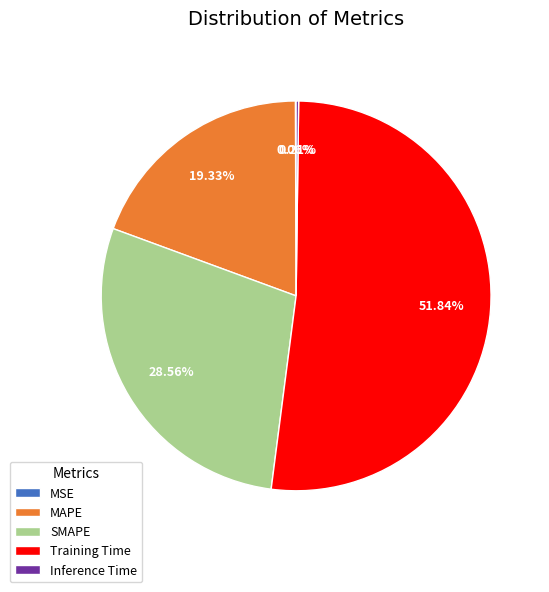

Does SMAPE represent more than half of the total?

No